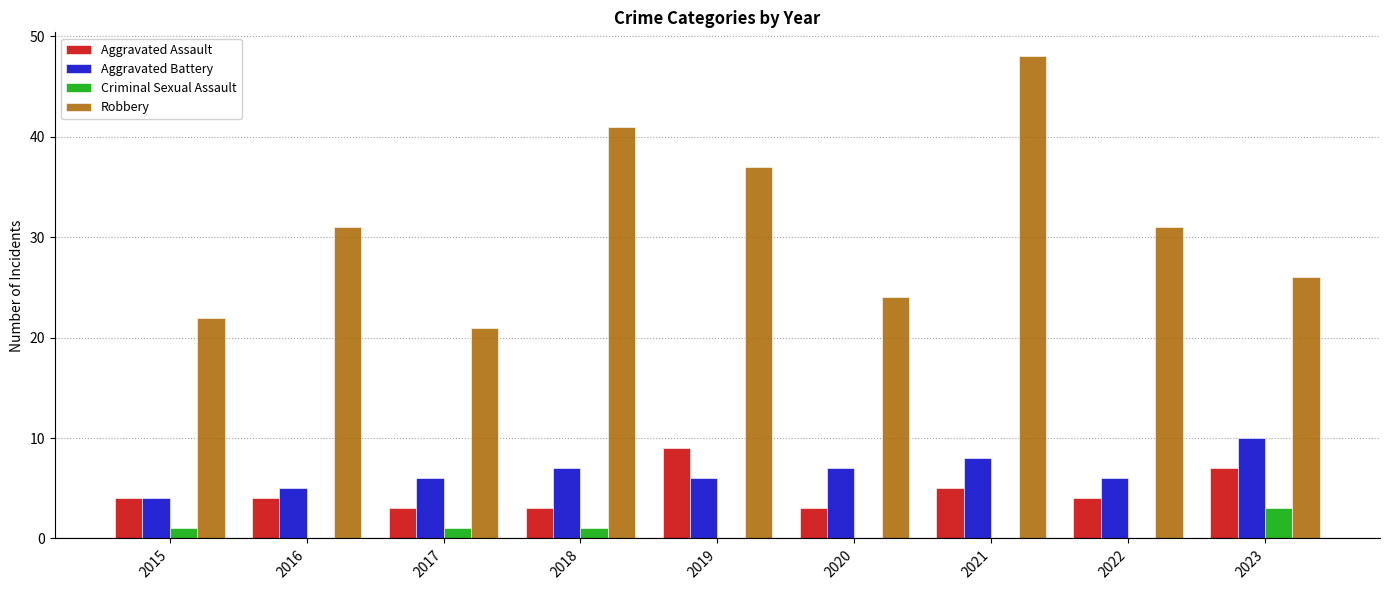

Which series has the widest spread of values?

Robbery